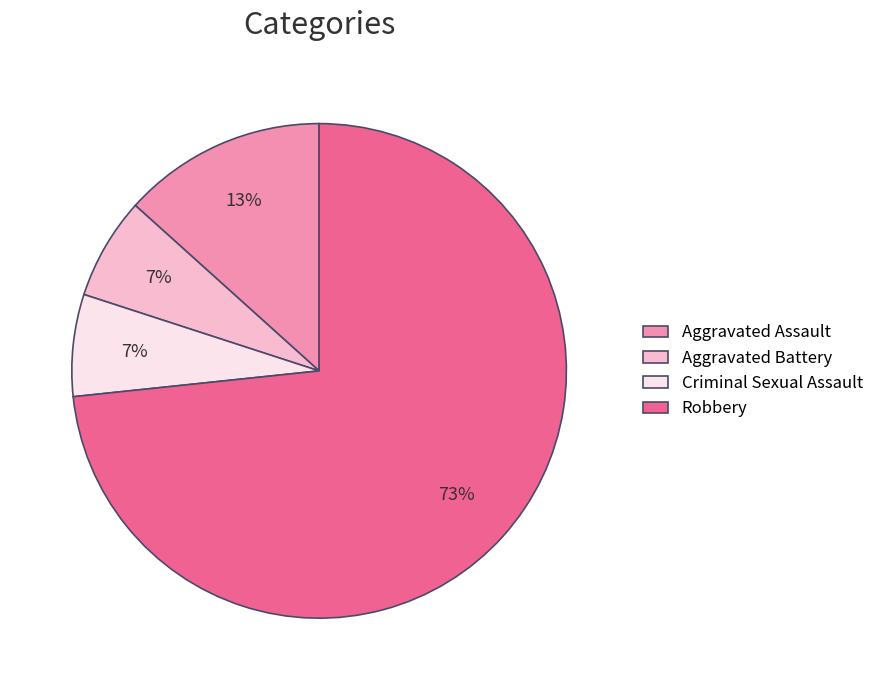

What is the largest slice in the pie chart?

Robbery